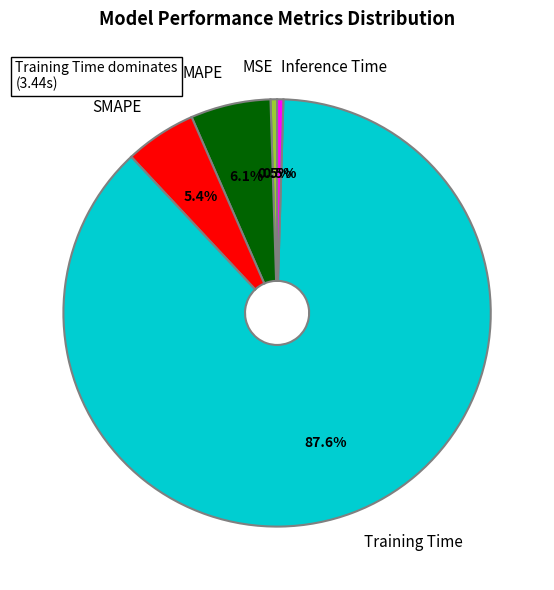

How many segments does this pie chart have?

5